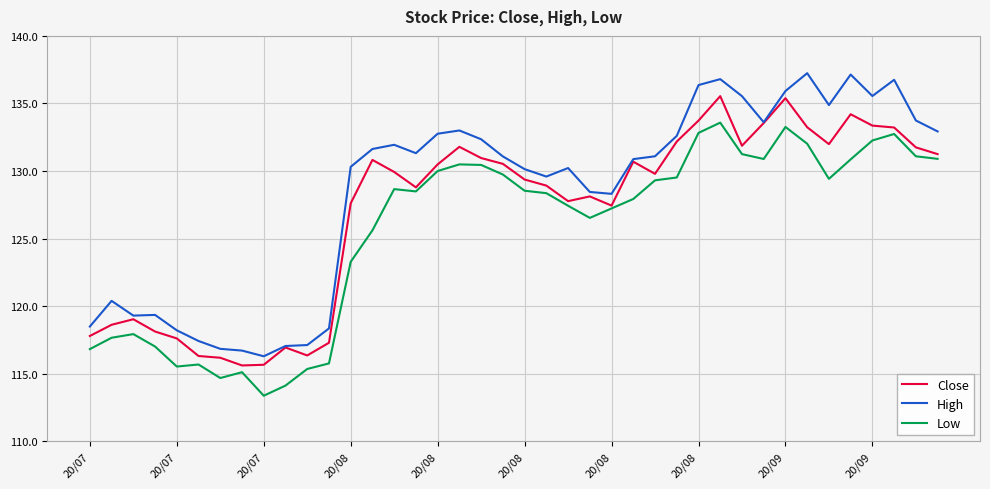

What is the greatest value displayed?

137.2